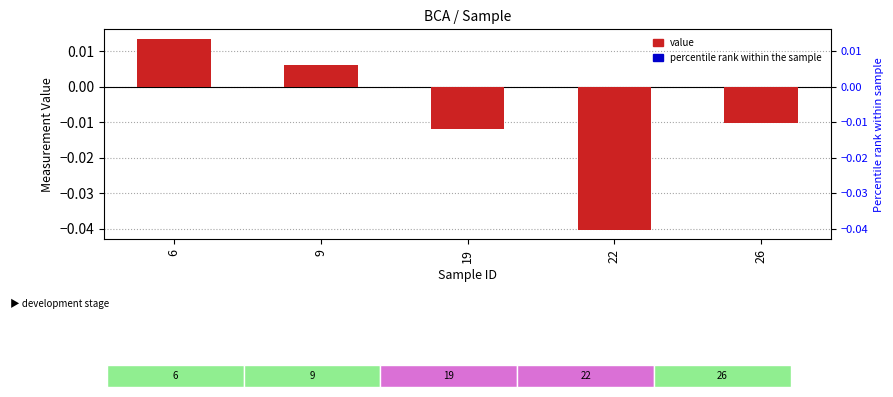

Are the bars horizontal?

No